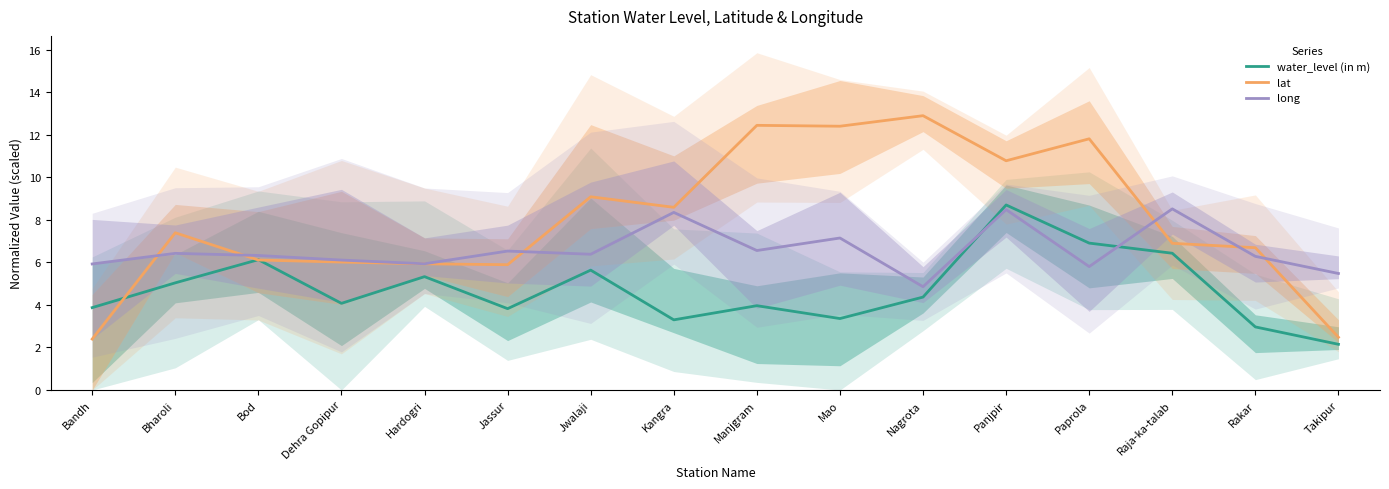

How many lines are shown in the chart?

3